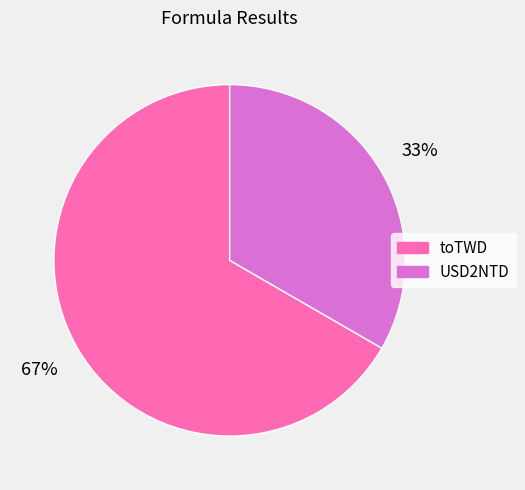

What percentage is the USD2NTD slice, to the nearest percent?

33%